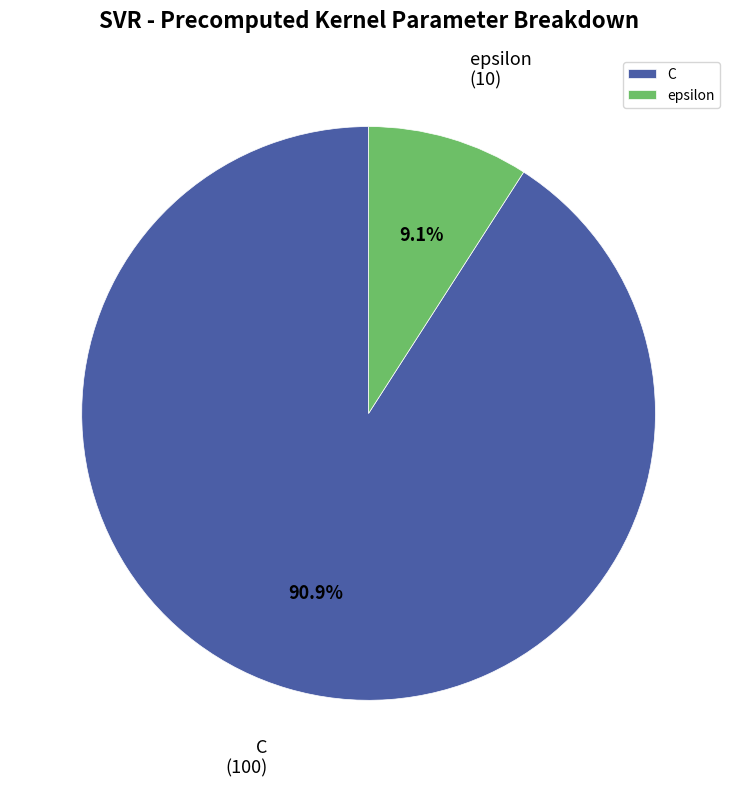

What is the ratio of the value at epsilon to the value at C?

0.1